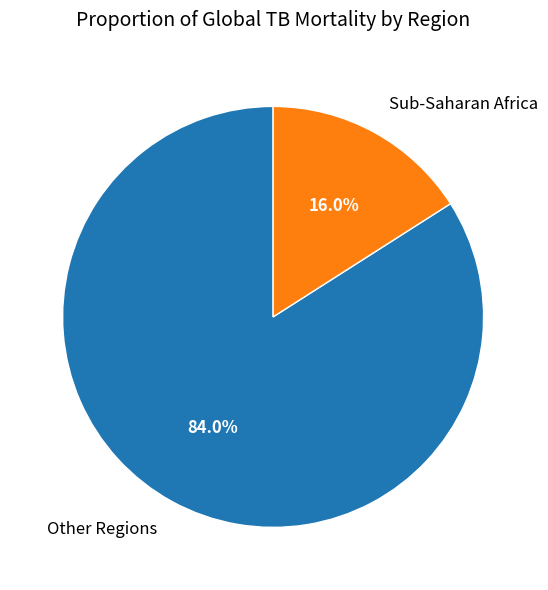

What portion of the pie excludes Sub-Saharan Africa?

84.0%